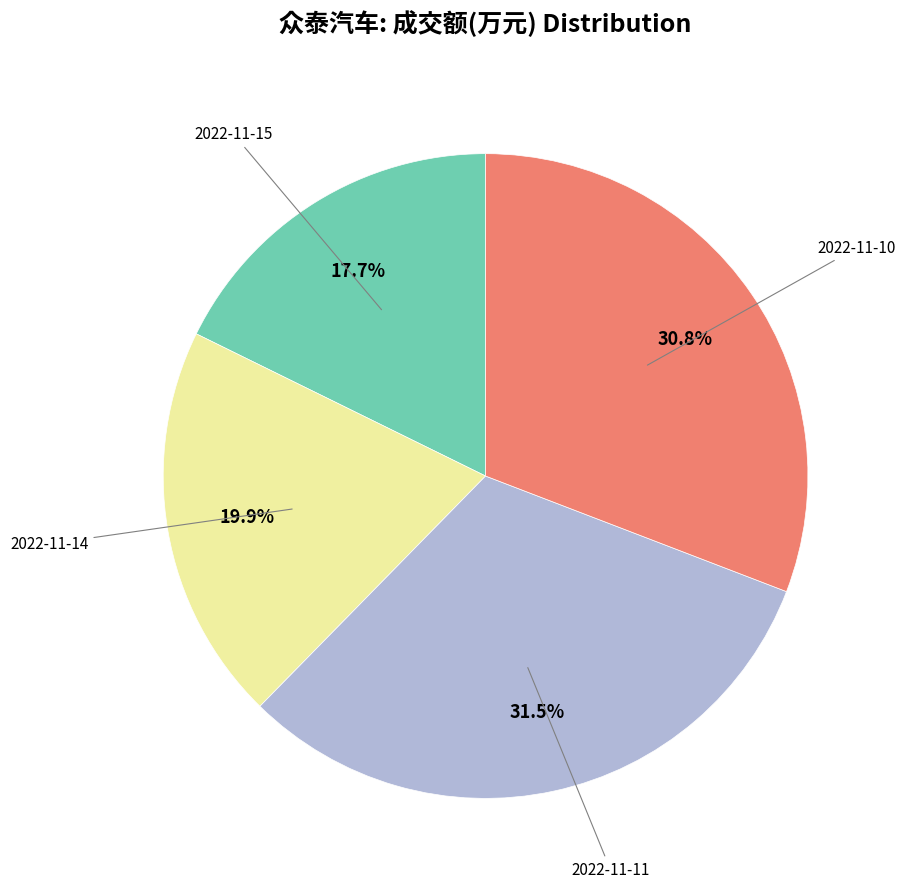

Which category has the smallest portion of the pie?

2022-11-15